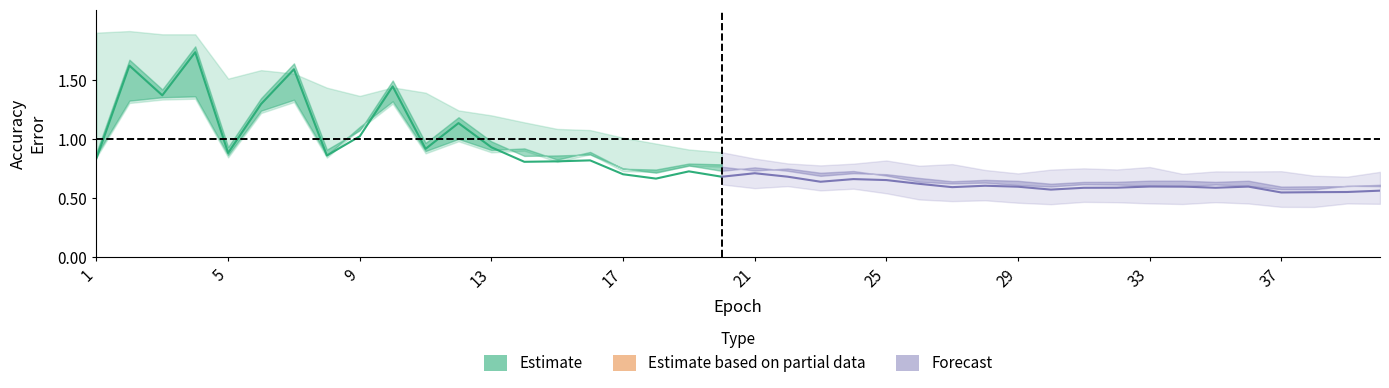

What is the value of the baseline_AE point at the 22nd from the left?

0.7